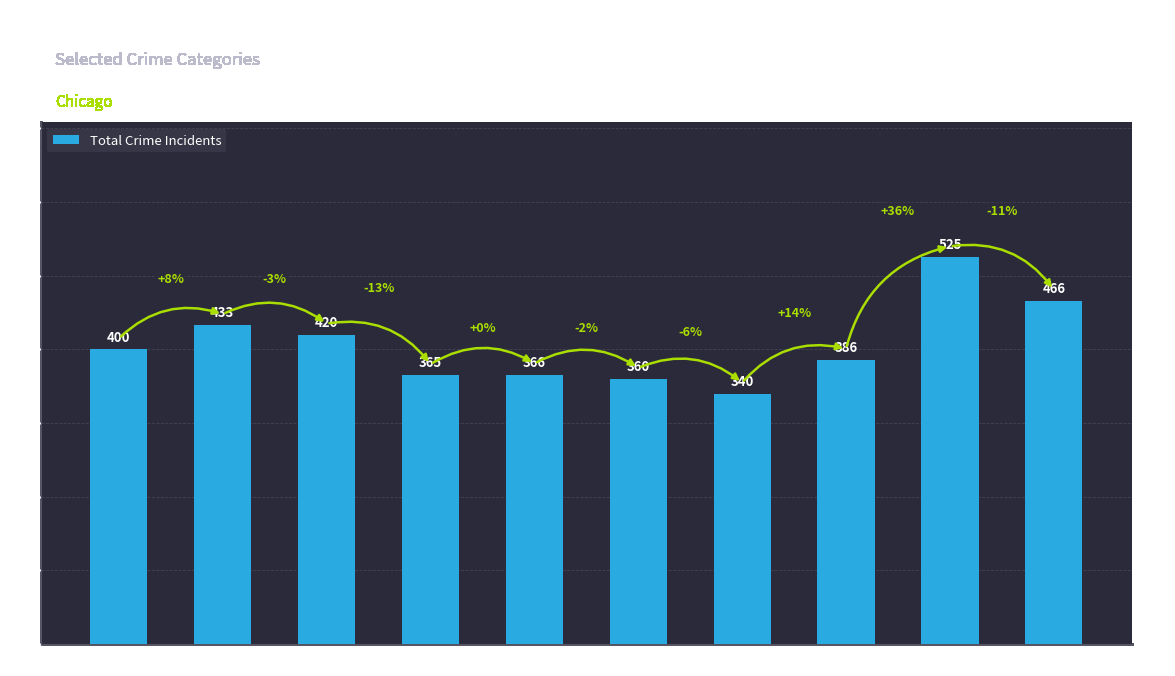

What is the sum of all values?

4061